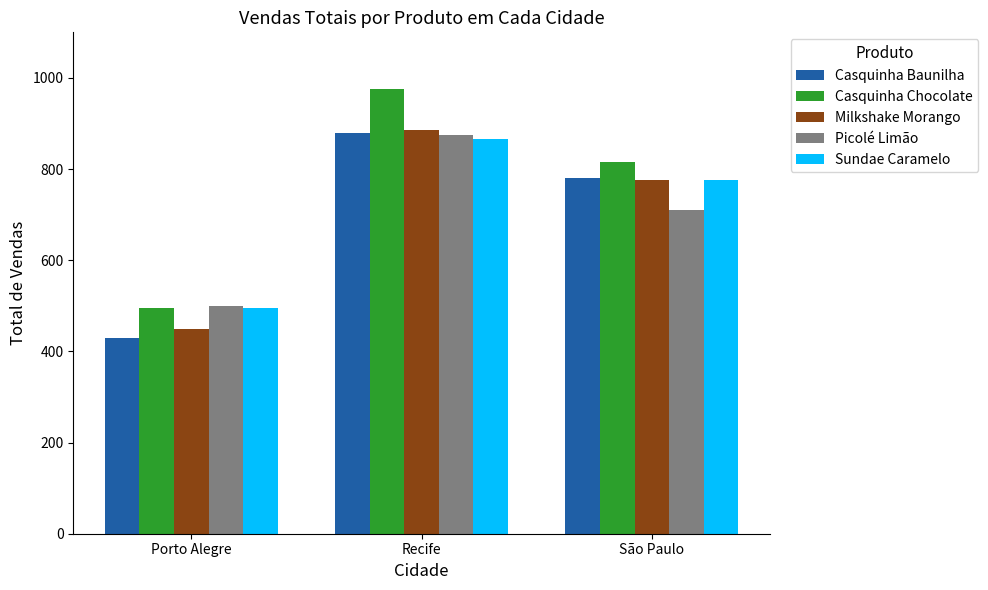

List the labels in order of Casquinha Chocolate value, smallest first.

Porto Alegre, São Paulo, Recife